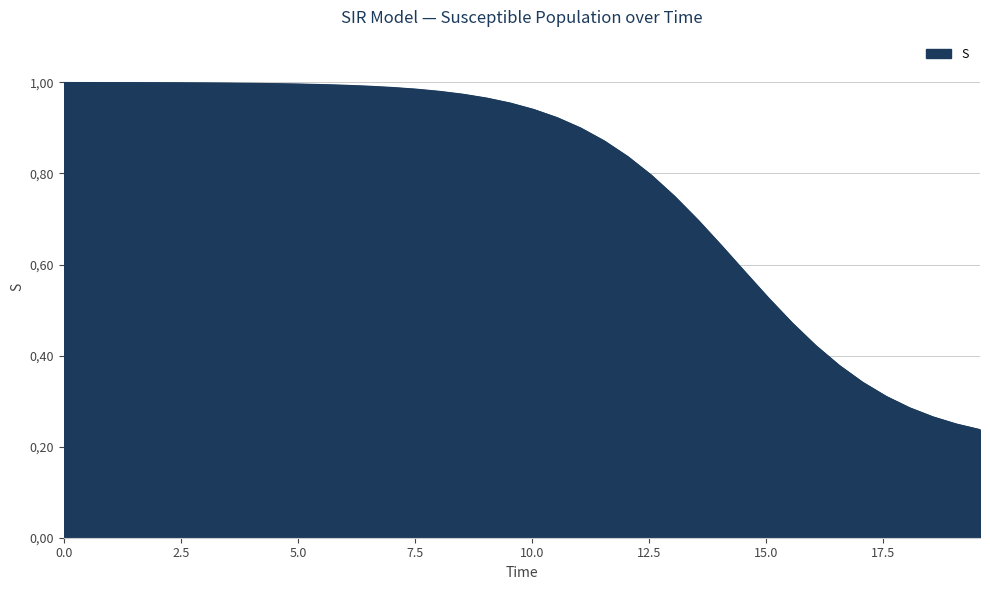

Does the chart have visible grid lines?

Yes